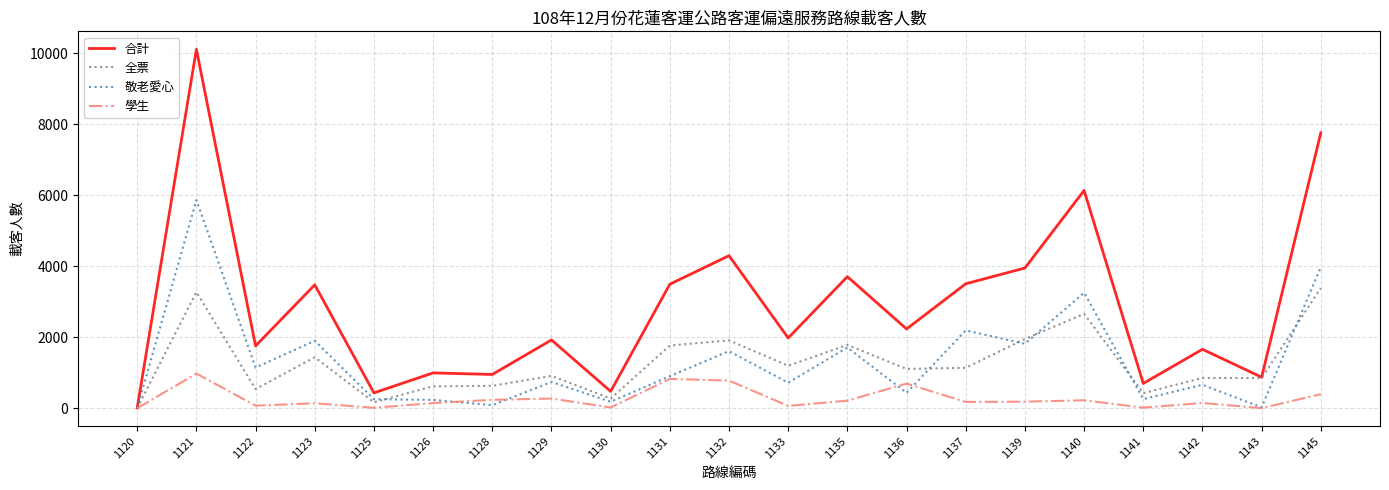

Is the value of 敬老愛心 at 1143 greater than the value of 全票 at 1123?

No